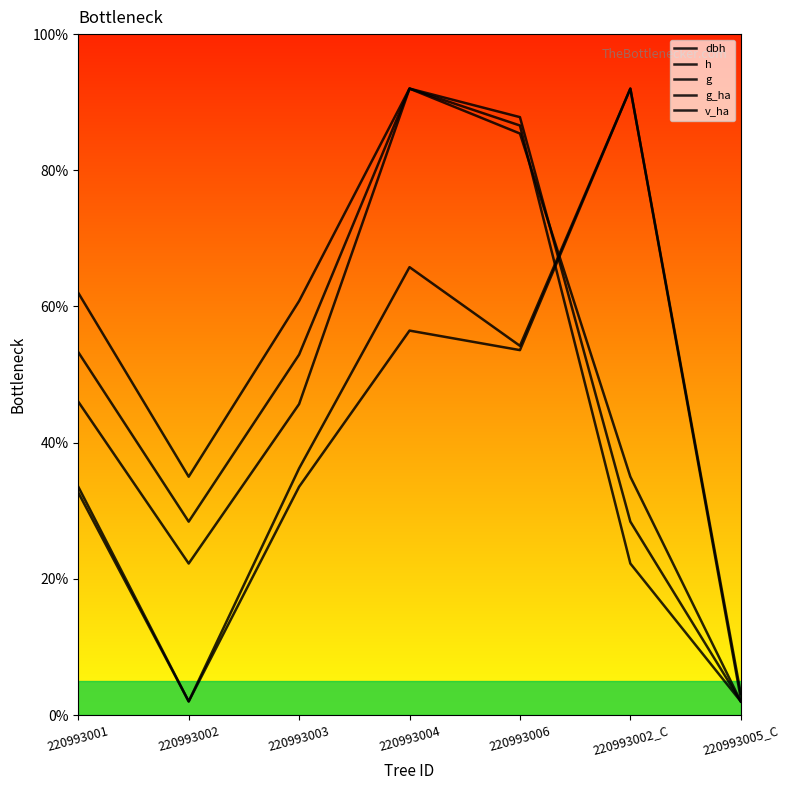

Does the chart display data point markers on the line(s)?

No